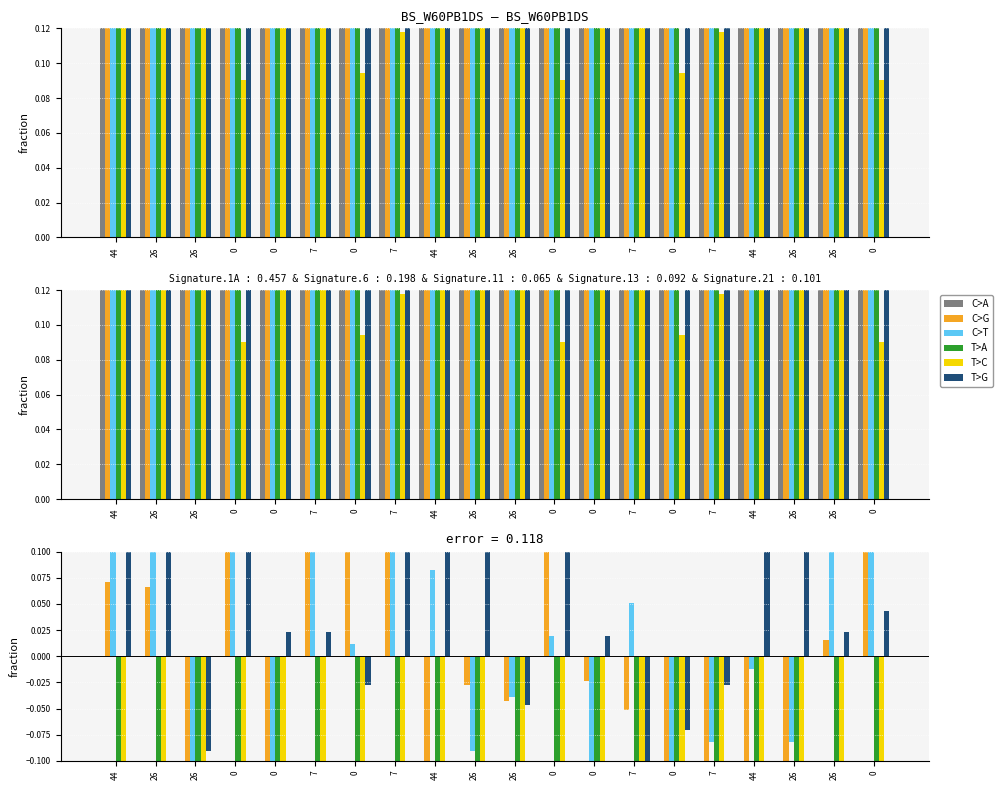

Reading left to right, transcribe all the data shown in this chart.

C>A: 44=0.0	26=0.0	26=0.0	0=0.0	0=0.0	7=0.0	0=0.0	7=0.0	44=0.0	26=0.0	26=0.0	0=0.0	0=0.0	7=0.0	0=0.0	7=0.0	44=0.0	26=0.0	26=0.0	0=0.0
C>G: 44=0.1	26=0.1	26=-0.3	0=0.2	0=-0.3	7=0.2	0=0.1	7=0.3	44=-0.2	26=-0.0	26=-0.0	0=0.2	0=-0.0	7=-0.1	0=-0.2	7=-0.3	44=-0.1	26=-0.5	26=0.0	0=0.2
C>T: 44=0.1	26=0.1	26=-0.2	0=0.1	0=-0.1	7=0.2	0=0.0	7=0.1	44=0.1	26=-0.1	26=-0.0	0=0.0	0=-0.2	7=0.1	0=-0.1	7=-0.1	44=-0.0	26=-0.1	26=0.1	0=0.3
T>A: 44=-0.4	26=-0.4	26=-0.3	0=-0.2	0=-0.5	7=-0.2	0=-0.5	7=-0.2	44=-0.3	26=-0.3	26=-0.3	0=-0.3	0=-0.5	7=-0.4	0=-0.5	7=-0.5	44=-0.4	26=-0.4	26=-0.2	0=-0.4
T>C: 44=-0.4	26=-0.4	26=-0.4	0=-0.3	0=-0.5	7=-0.3	0=-0.5	7=-0.2	44=-0.3	26=-0.3	26=-0.4	0=-0.4	0=-0.5	7=-0.4	0=-0.6	7=-0.5	44=-0.4	26=-0.4	26=-0.3	0=-0.5
T>G: 44=0.2	26=0.3	26=-0.1	0=0.2	0=0.0	7=0.0	0=-0.0	7=0.2	44=0.3	26=0.4	26=-0.0	0=0.1	0=0.0	7=-0.1	0=-0.1	7=-0.0	44=0.3	26=0.3	26=0.0	0=0.0